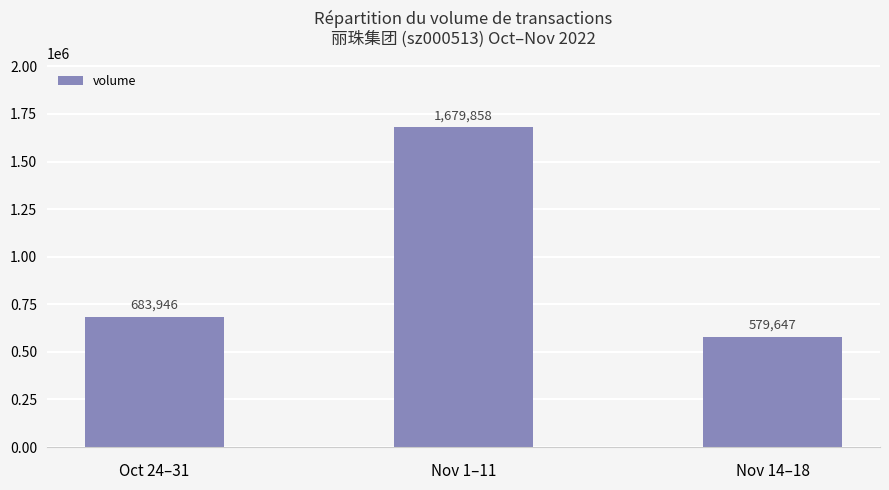

What is the minimum value shown in the chart?

579647